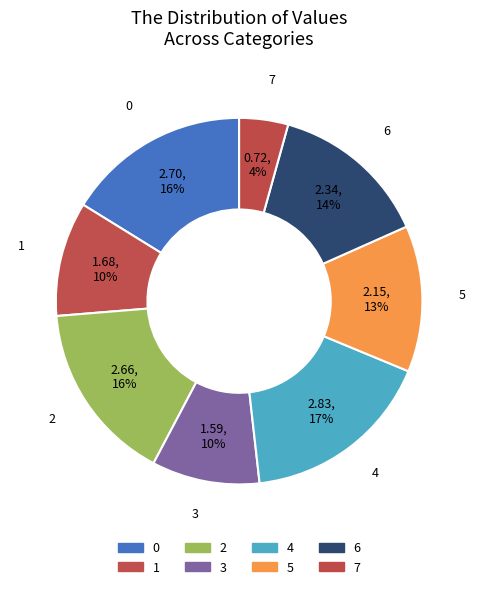

What is the largest slice in the pie chart?

4